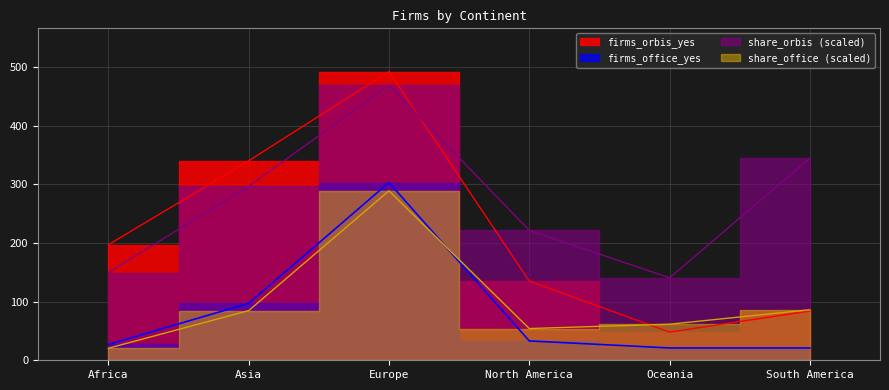

Reading left to right, list all the values displayed in this chart.

firms_orbis_yes: 197.0	340.0	492.0	135.0	48.0	84.0
firms_office_yes: 27.0	97.0	303.0	33.0	21.0	21.0
share_orbis: 149.6	296.6	469.1	221.4	140.6	344.4
share_office: 20.5	84.6	288.9	54.1	61.5	86.1